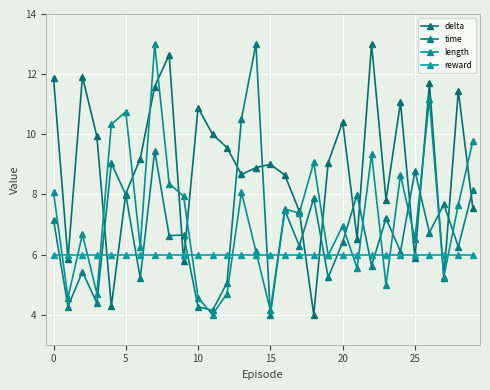

How many data points does each series have?

30